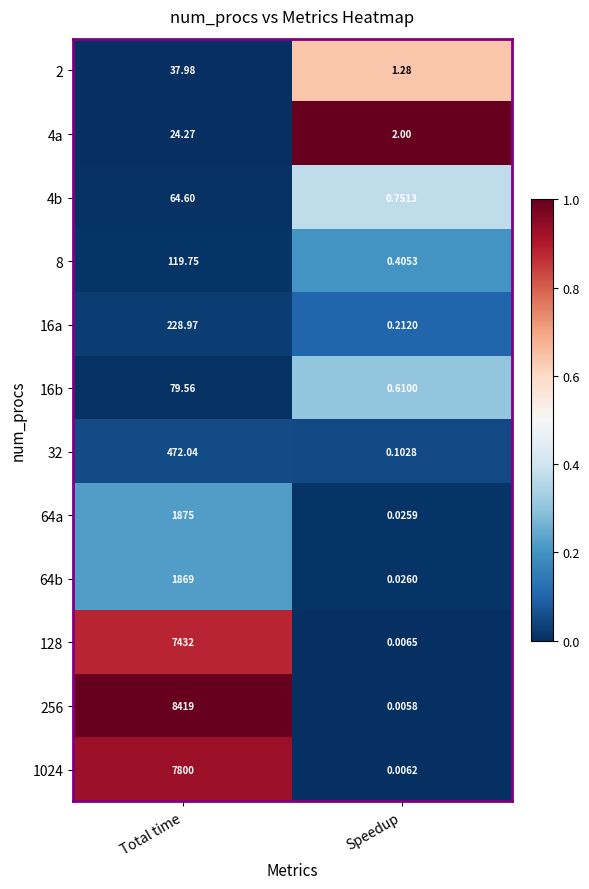

What is the total value across all series at Speedup?

5.4